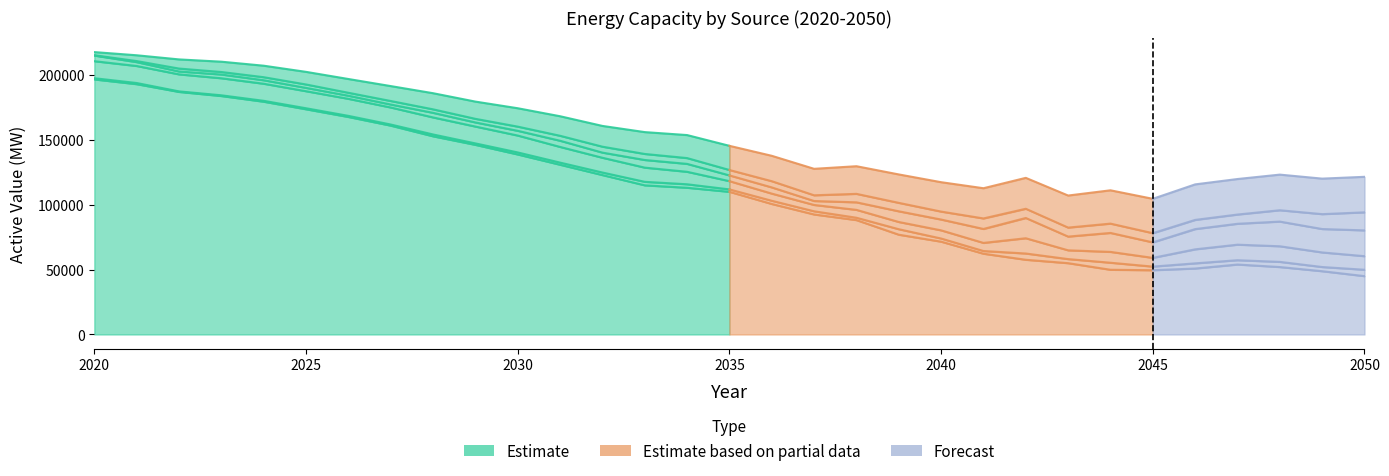

How many lines are shown in the chart?

6